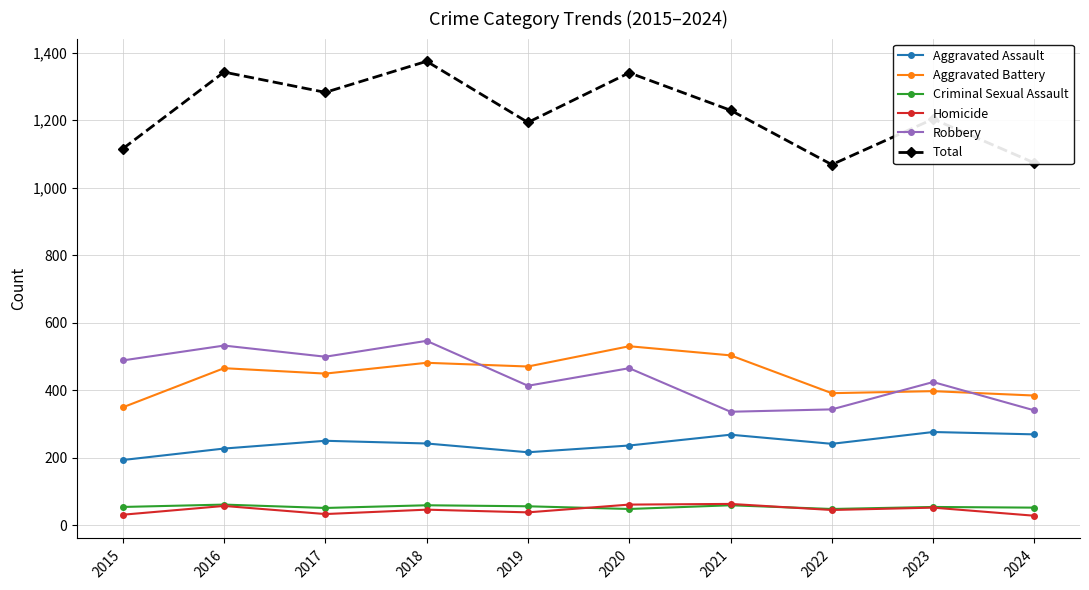

What is the difference between the maximum and minimum values in the Aggravated Battery series?

181